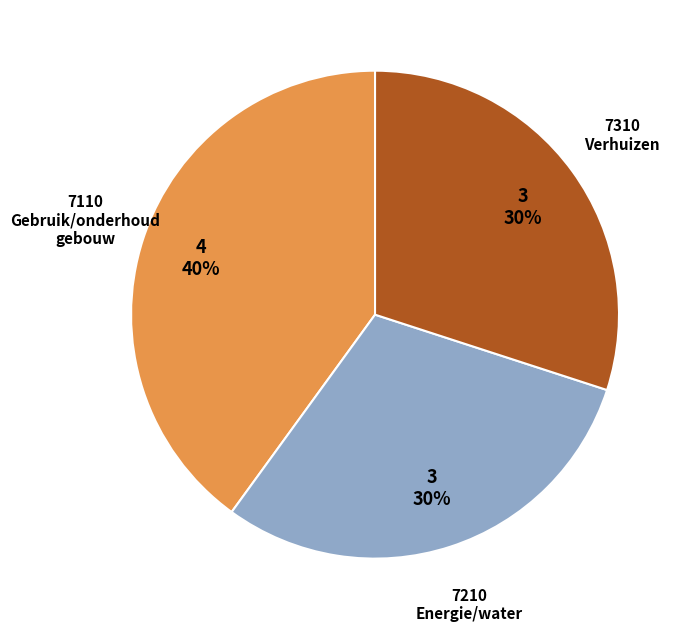

To the nearest percent, what is the difference between the largest and smallest slice percentages?

10%